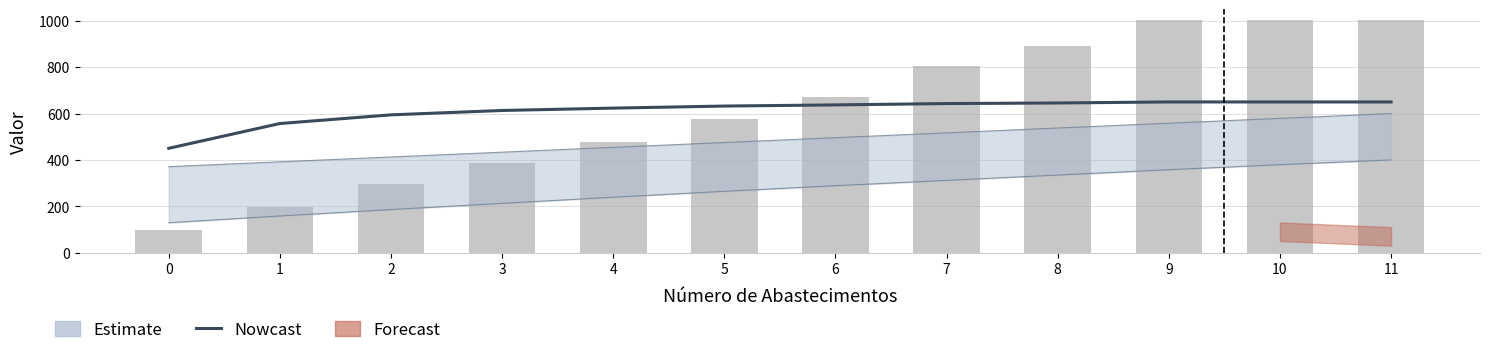

At which label is Nowcast closest to 550?

1